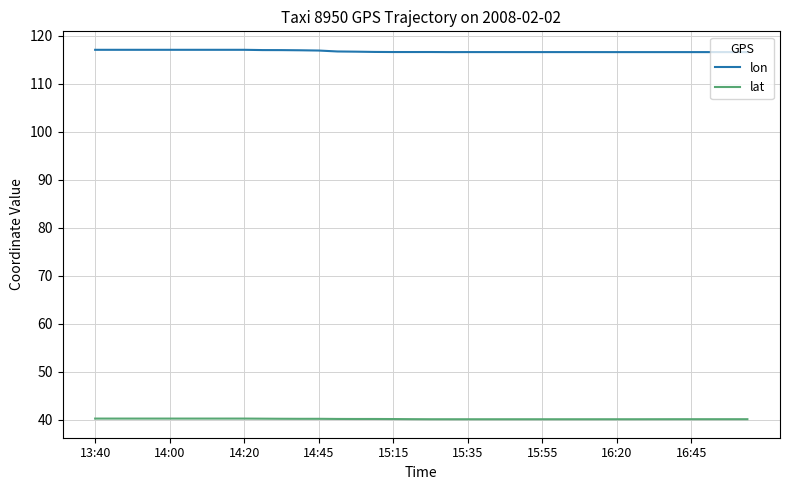

What is the minimum value for lat?

40.1